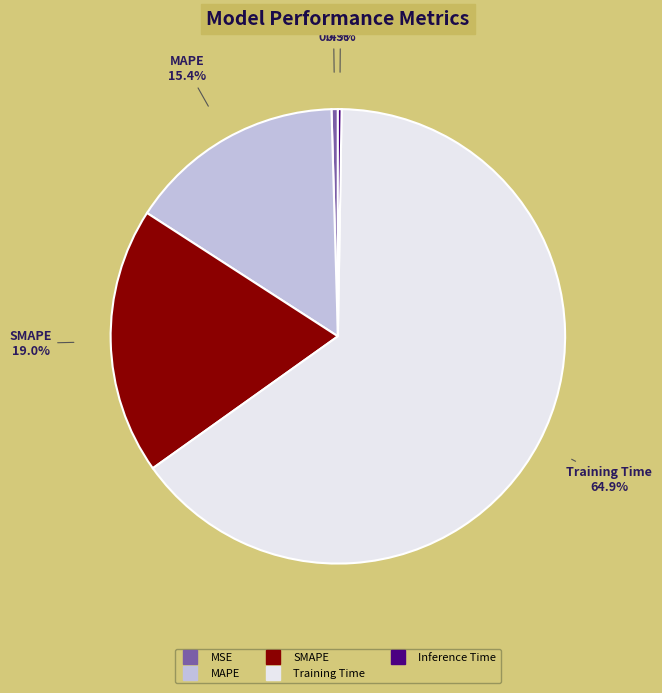

What is the largest slice in the pie chart?

Training Time